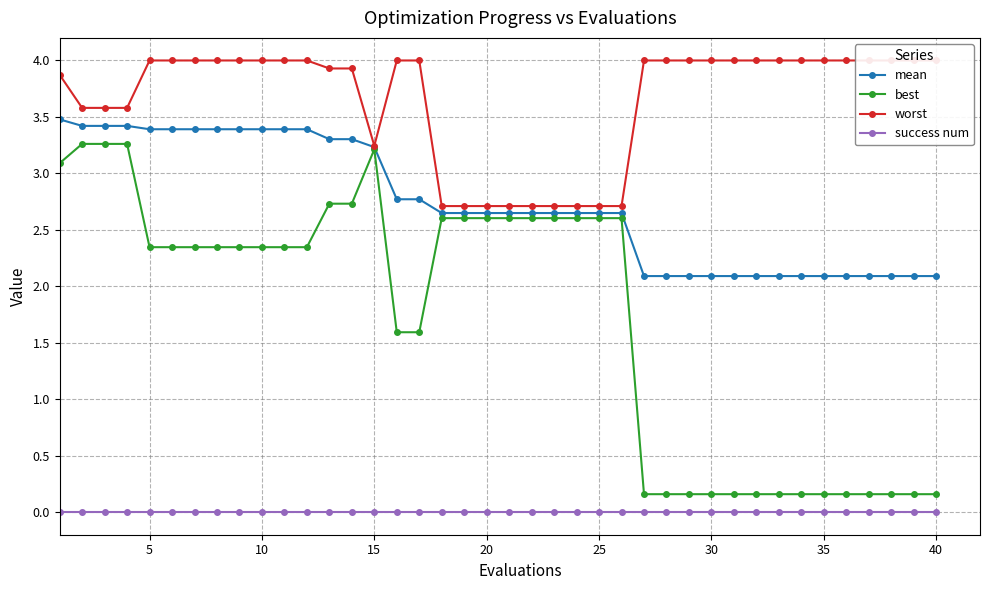

True or false: best and success num intersect in this chart.

False